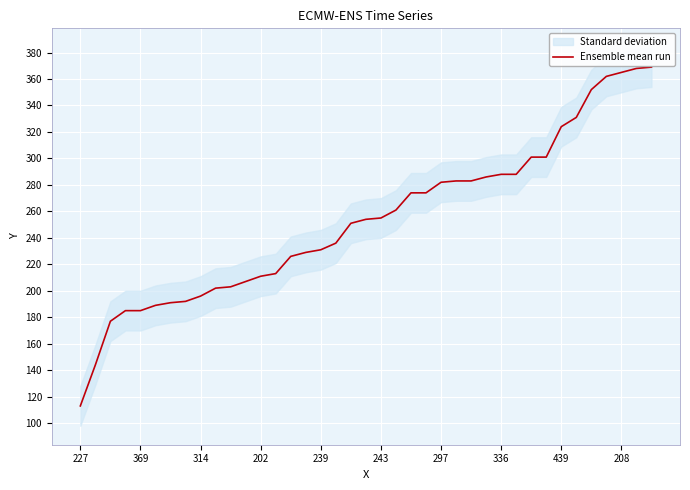

Is it true that Ensemble mean run equals 185 at 369?

True